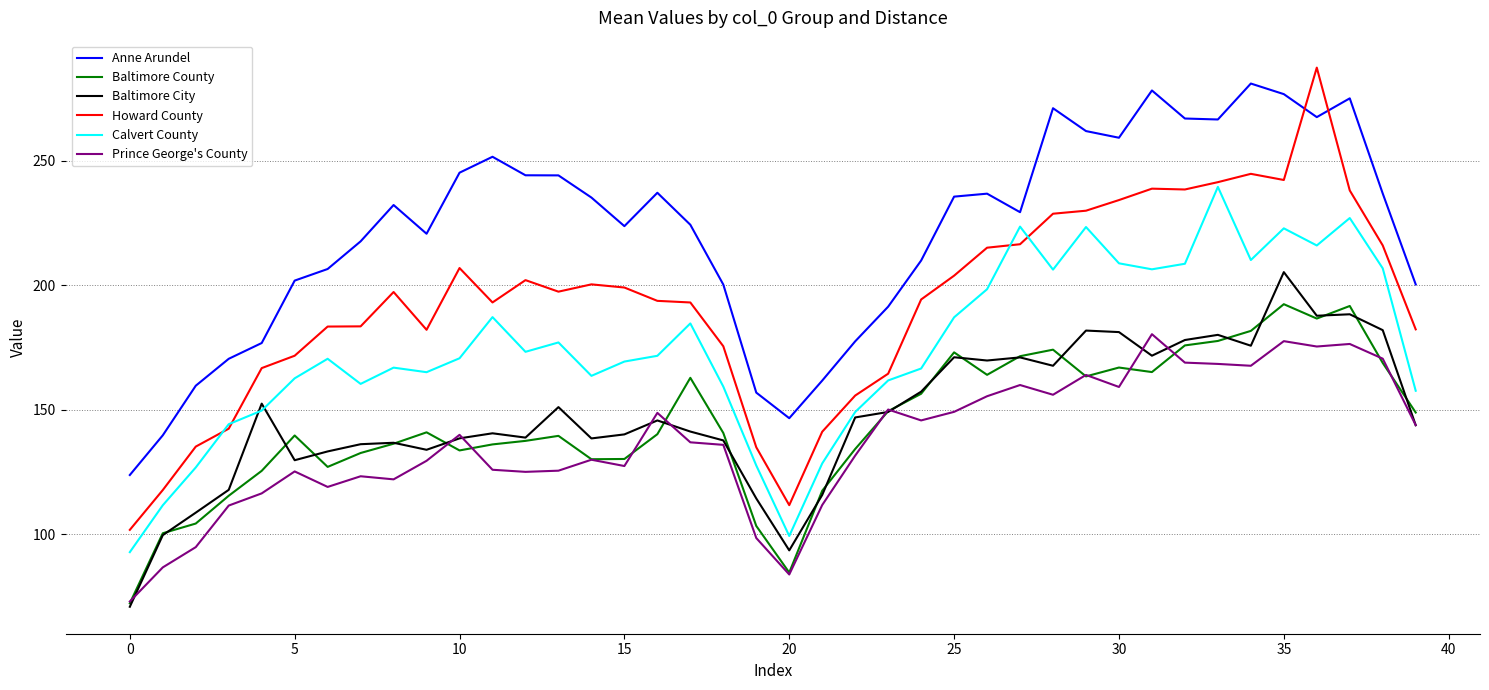

What is the minimum value shown in the chart?

70.9